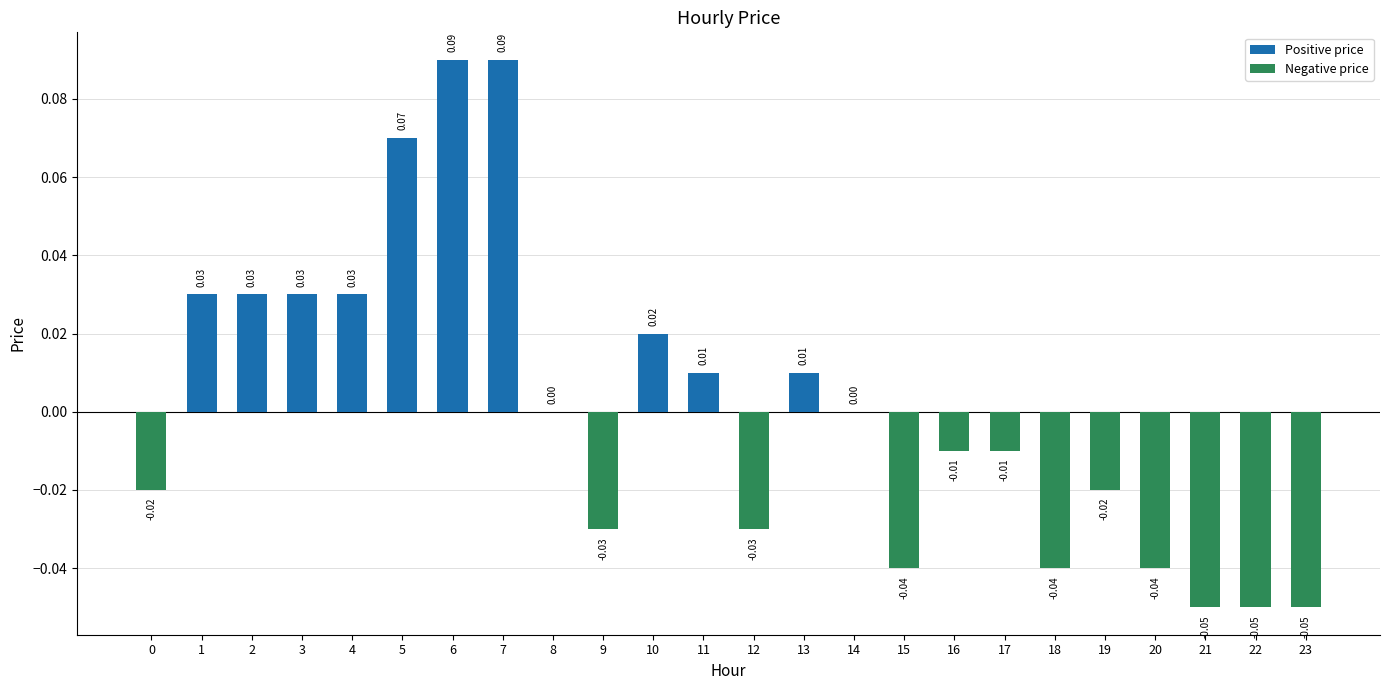

Which has a higher value, 17 or 5?

5